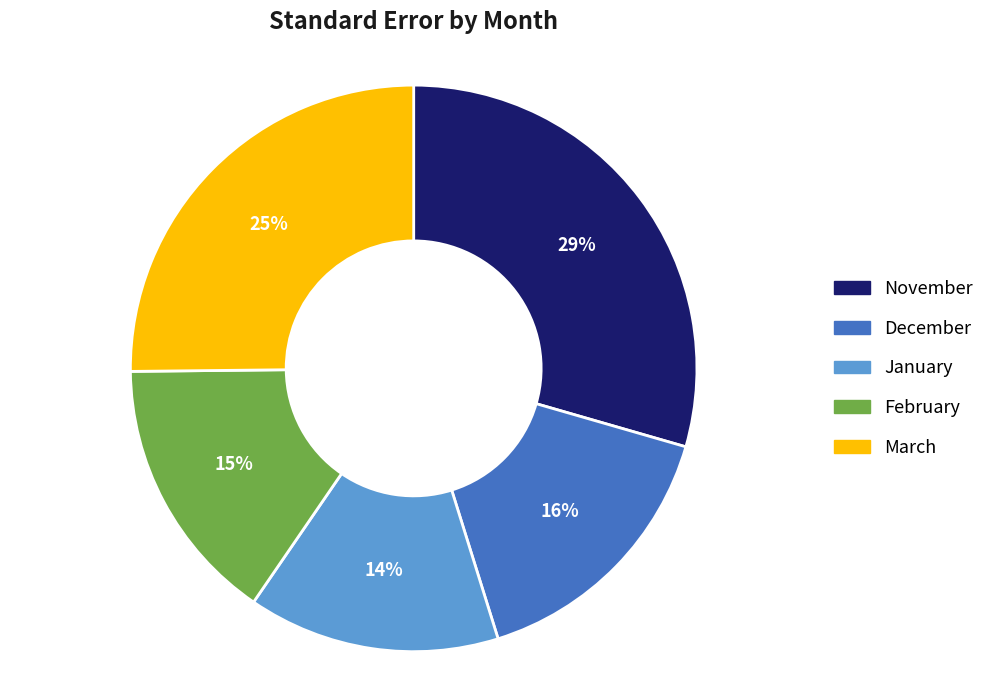

Is it true that February is 15% of the pie?

True